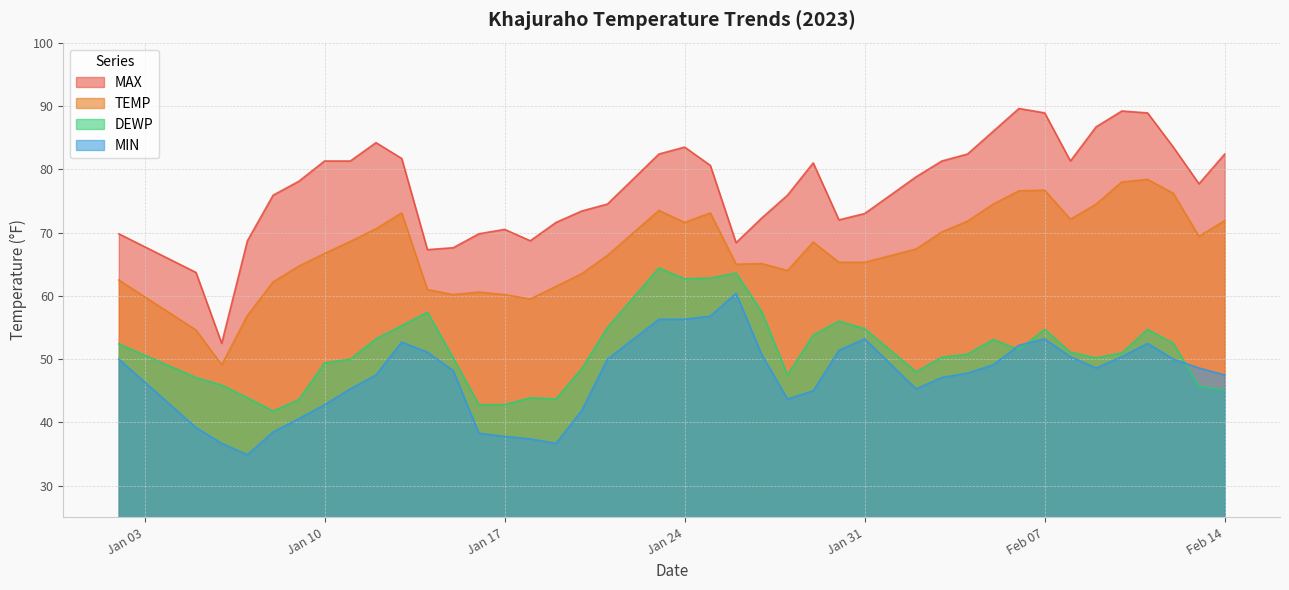

True or false: MAX has more than 1 interior local peaks.

True